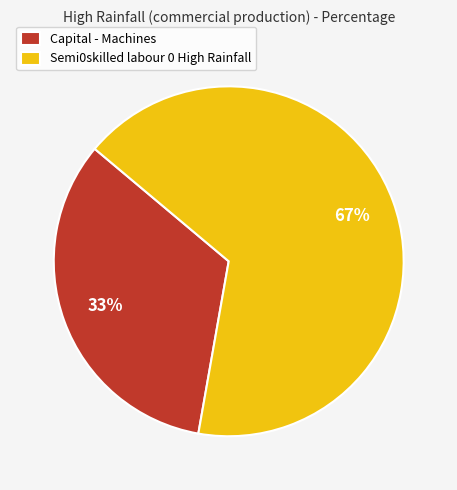

Approximately how many times larger is the value at Capital - Machines compared to Semi0skilled labour 0 High Rainfall?

0.5